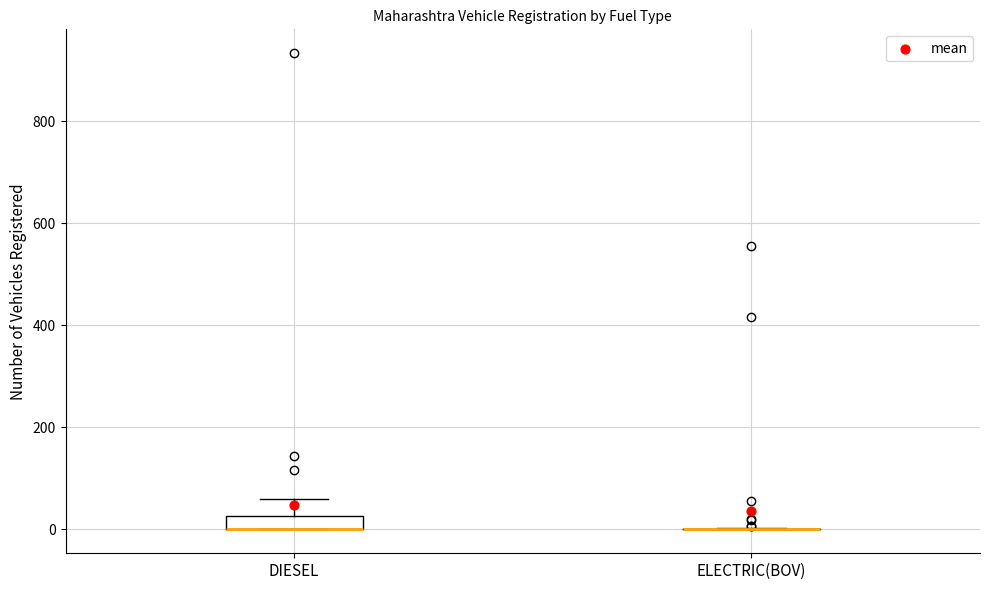

Which box is the tallest, from its lower edge to its upper edge?

DIESEL